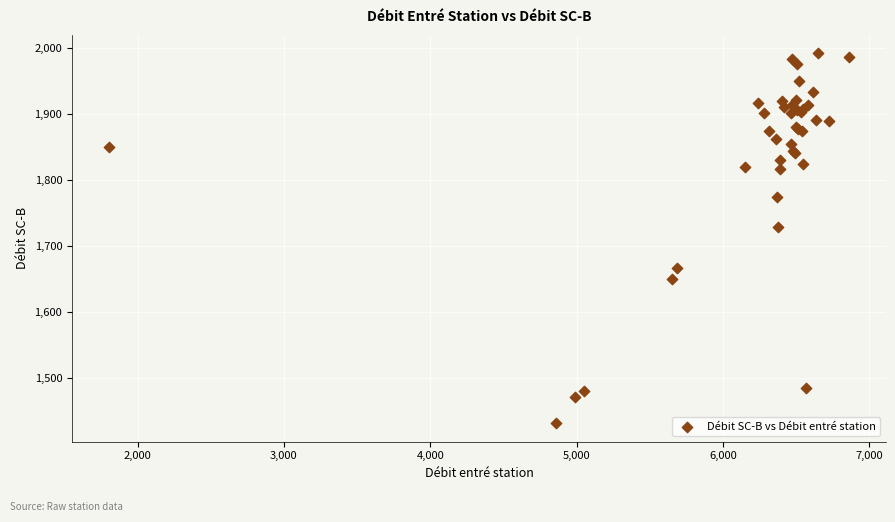

What Y value in the scatter plot is closest to 1711?

1728